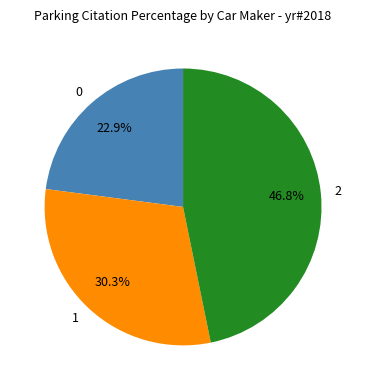

How many slices are in this pie chart?

3